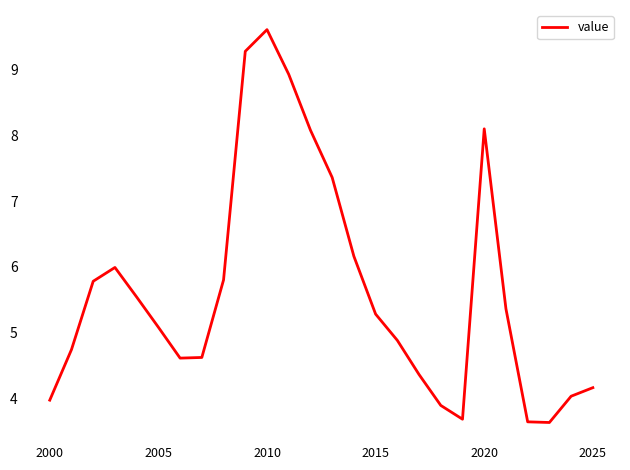

What is the minimum value shown in the chart?

3.6